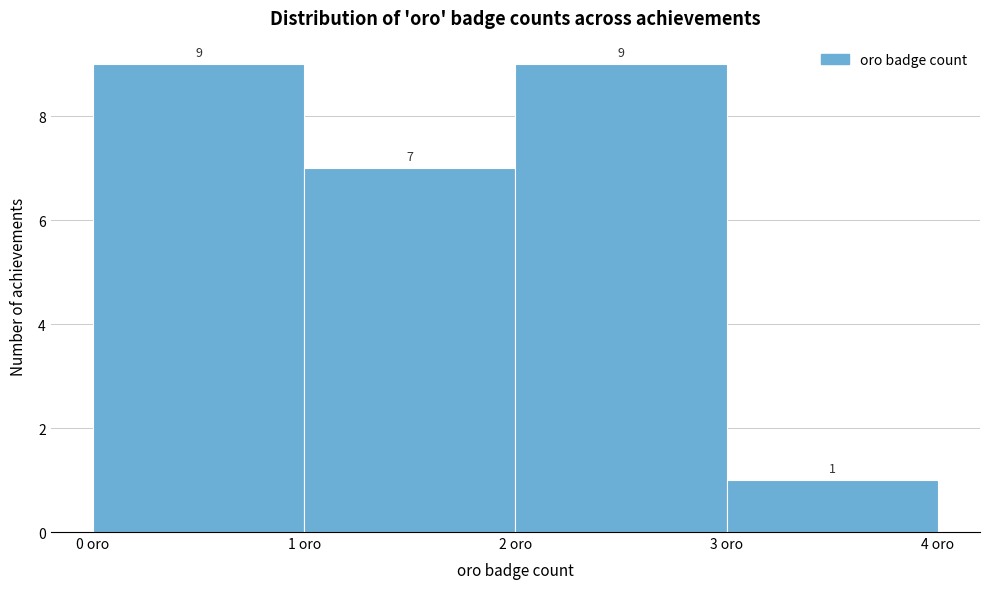

What is the height of the bar covering 1 to 2 on the x-axis?

7